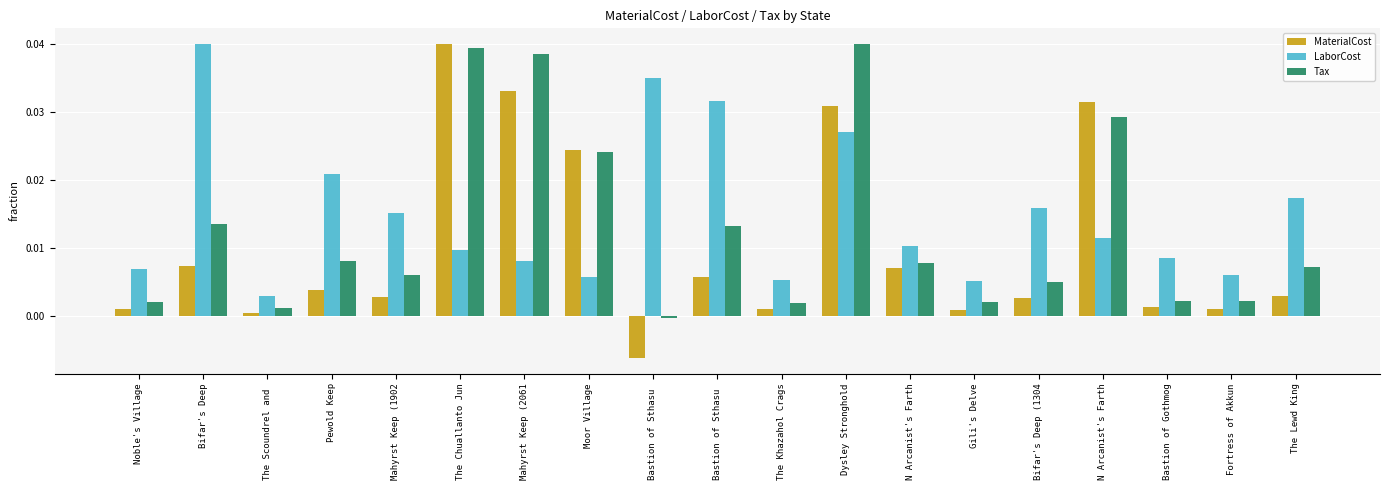

What is the label of the 18th bar from the right?

Bifar's Deep